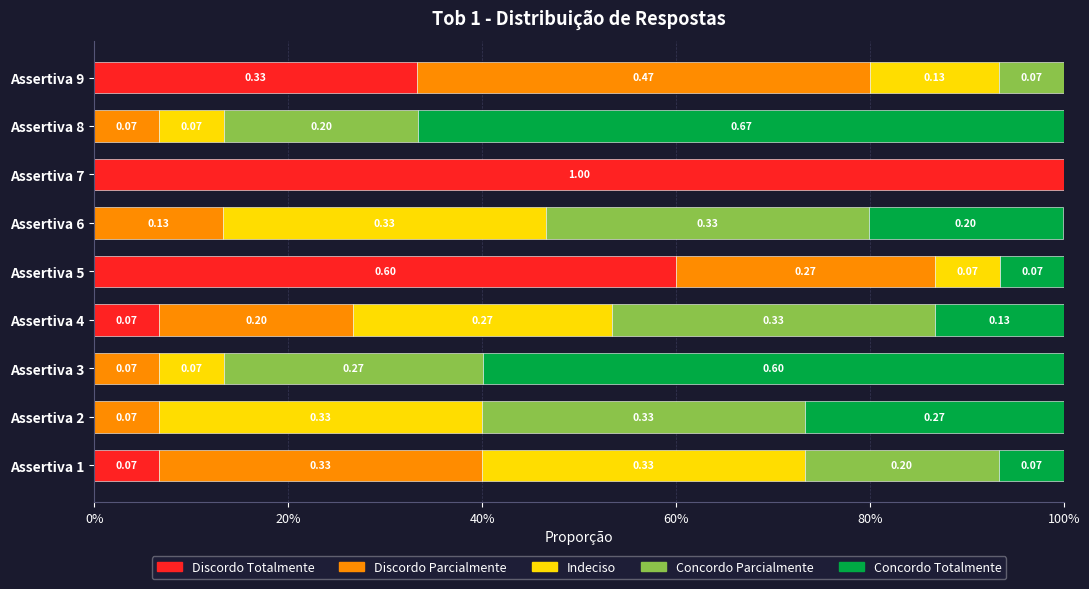

What is the difference between the second highest and minimum values in the Indeciso series?

0.3